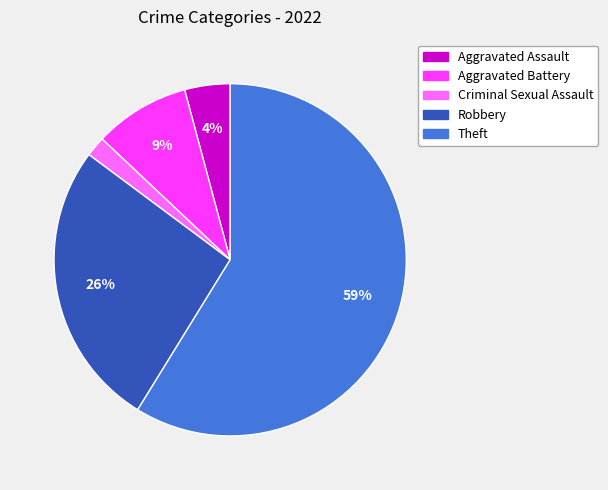

How many slices are in this pie chart?

5